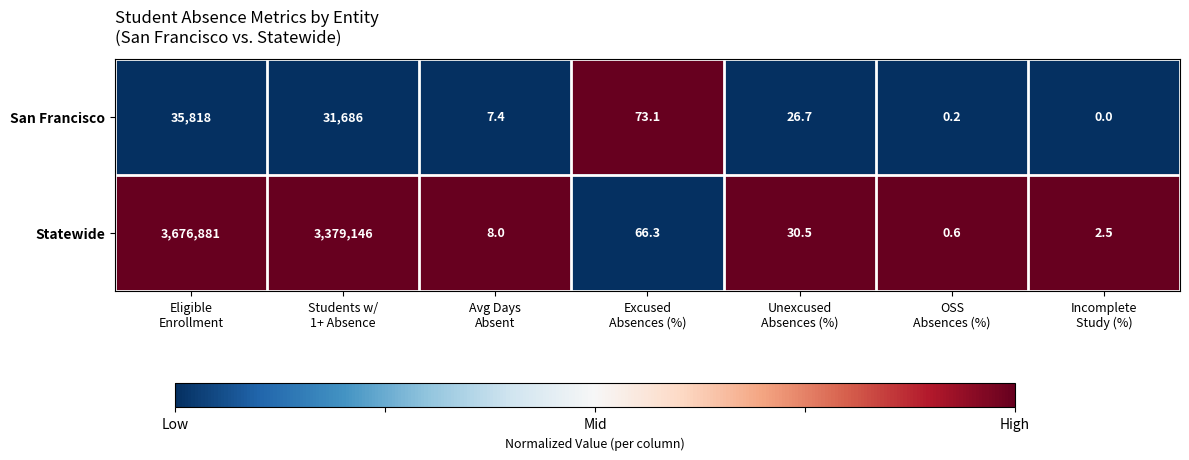

What is the difference between the second highest and second lowest values in the San Francisco series?

31685.8